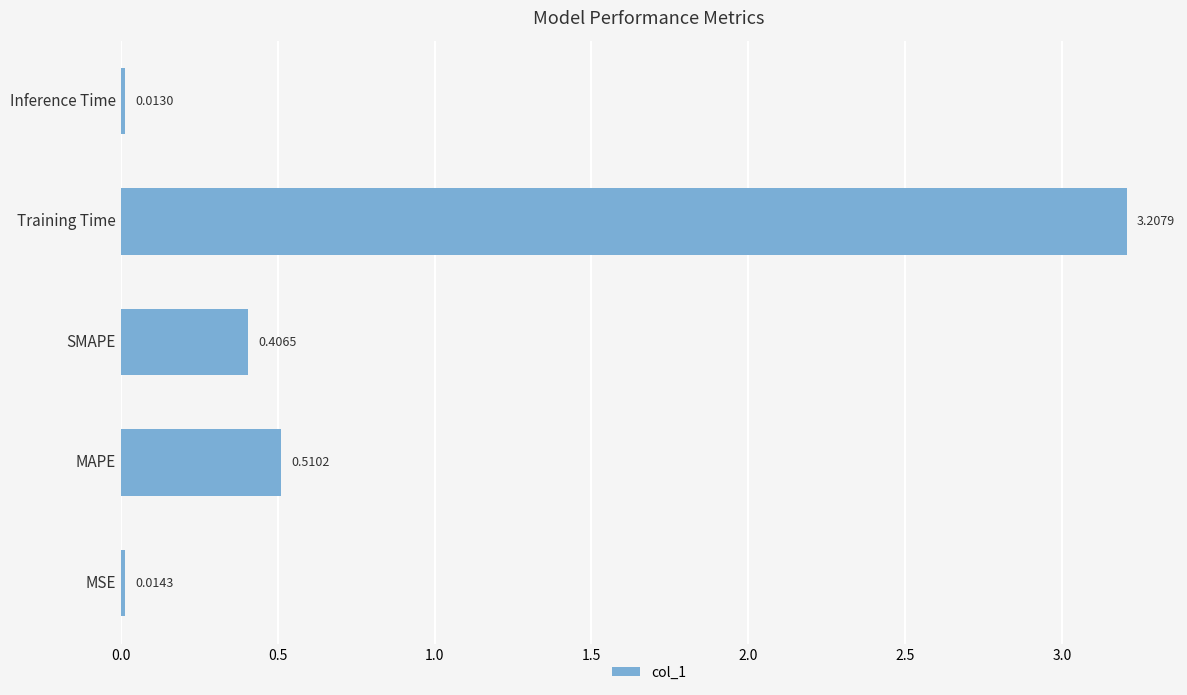

List the labels in order of value, largest first.

Training Time, MAPE, SMAPE, MSE, Inference Time